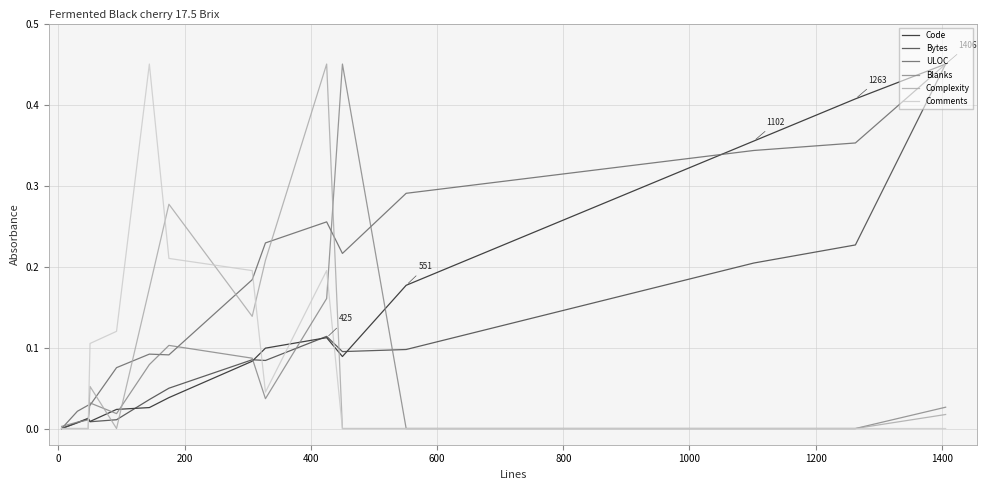

Which series has the largest total across all categories?

ULOC